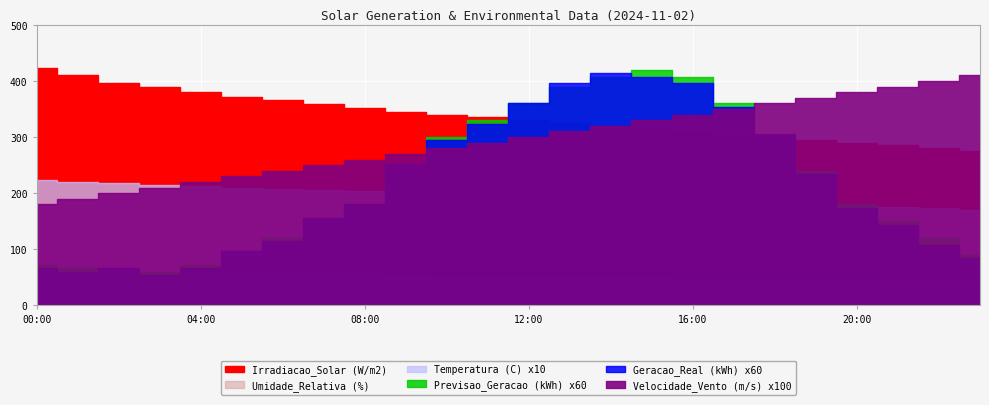

What is the sum of all Previsao_Geracao (kWh) values?

86.1